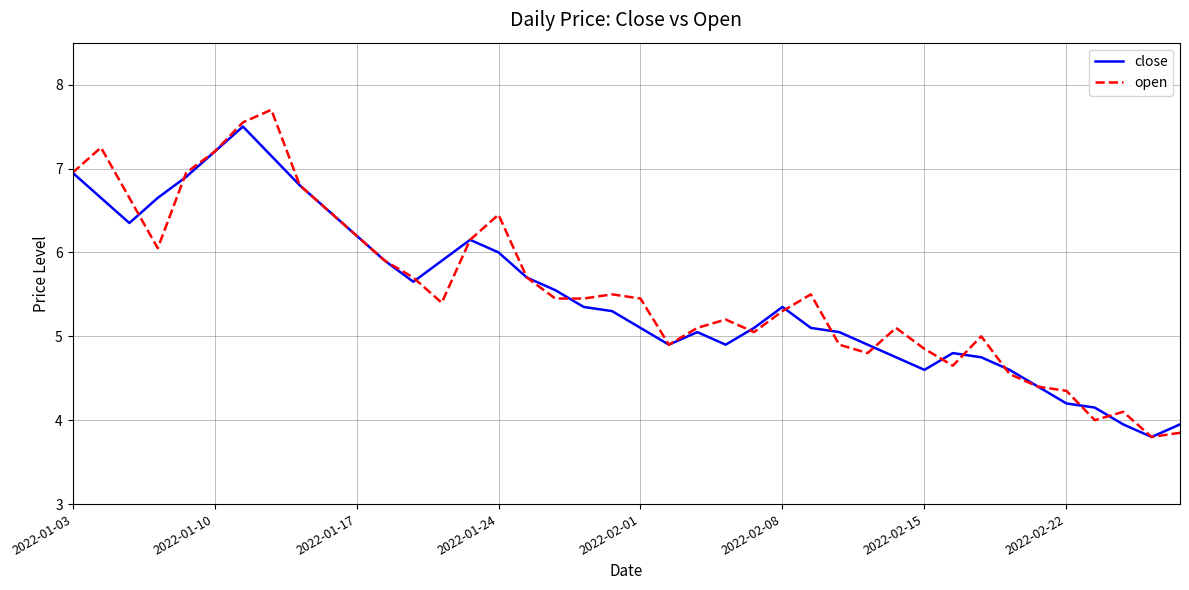

Which series has the widest spread of values?

open